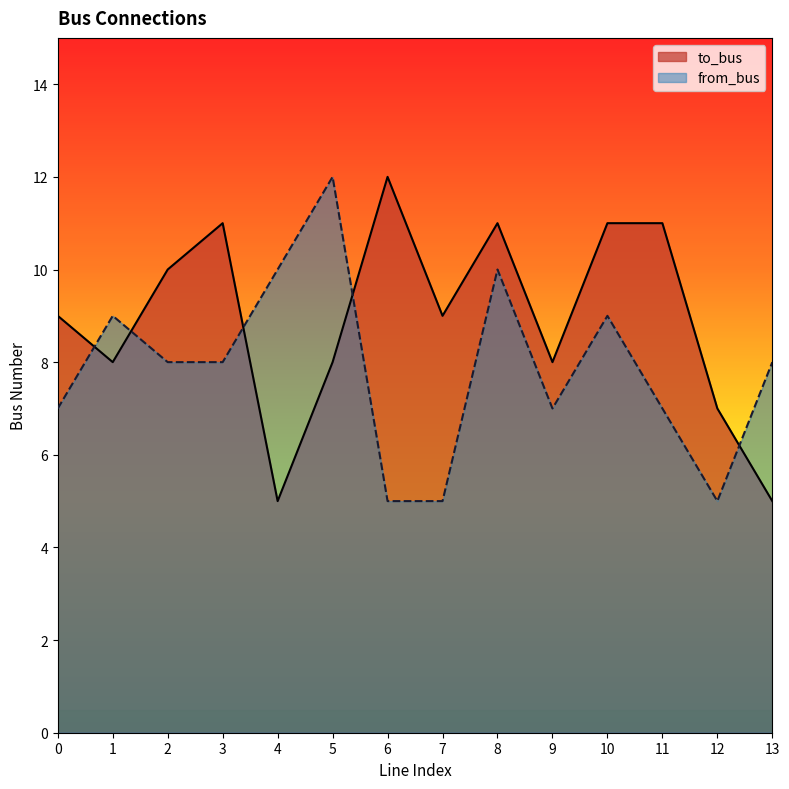

Where do to_bus and from_bus first cross each other?

0 and 1